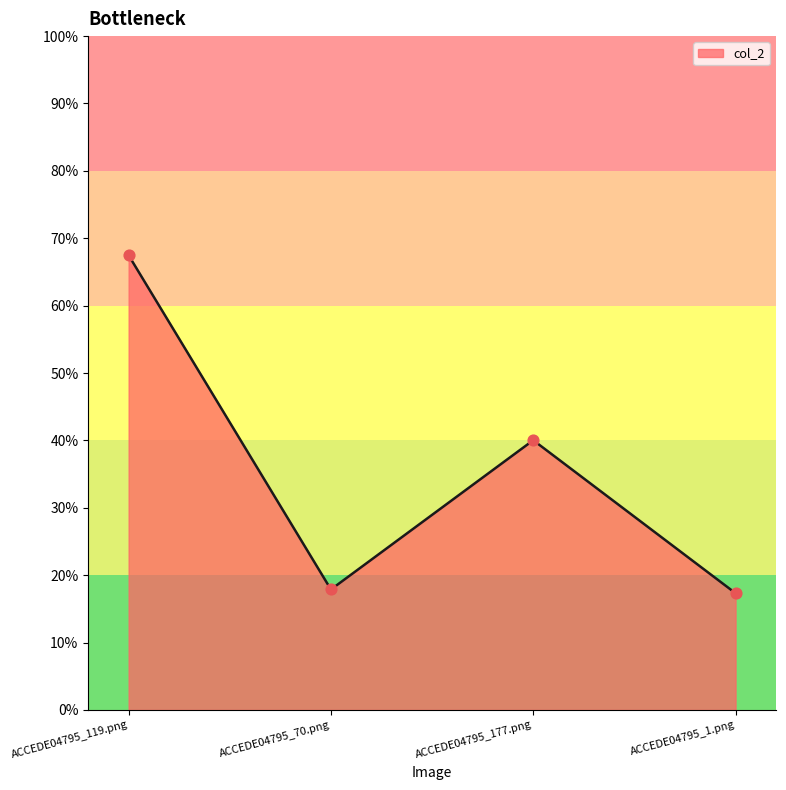

What is the change in value from ACCEDE04795_177.png to ACCEDE04795_1.png?

-0.2